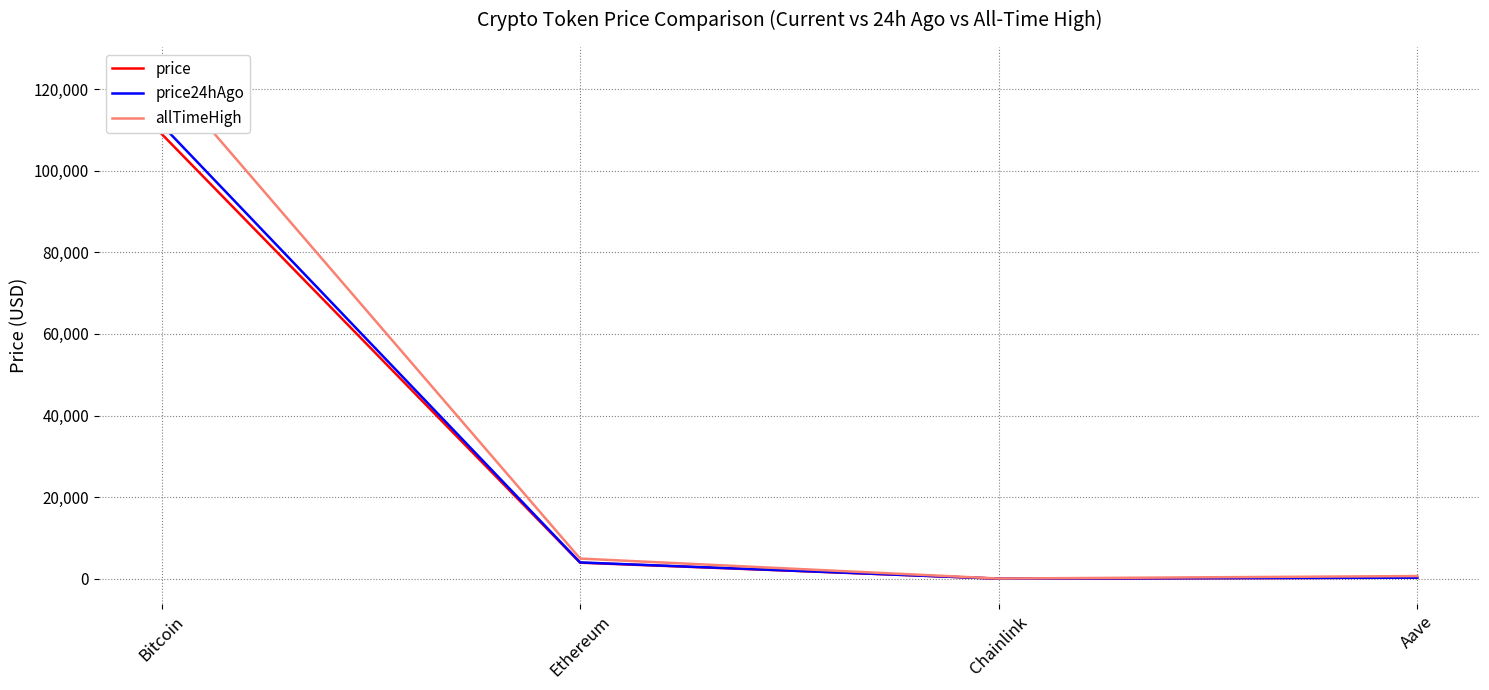

Reading left to right, list all the values displayed in this chart.

price: Bitcoin=109053.0	Ethereum=3937.3	Chainlink=20.5	Aave=263.7
price24hAgo: Bitcoin=111317.0	Ethereum=4000.4	Chainlink=21.0	Aave=268.0
allTimeHigh: Bitcoin=124128.0	Ethereum=4946.1	Chainlink=52.7	Aave=661.7